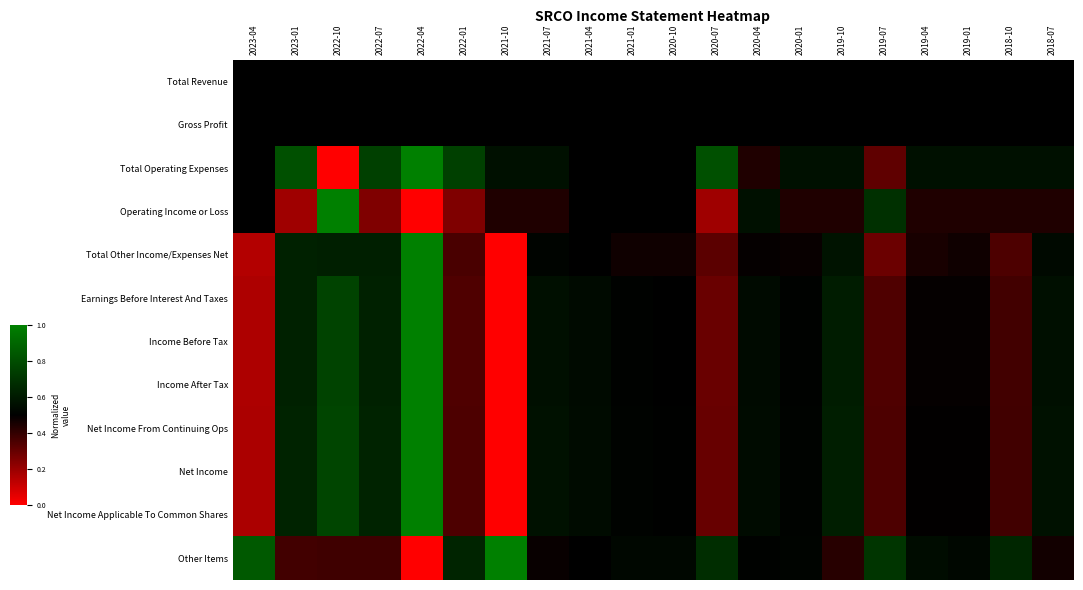

What is the maximum value shown in the chart?

1.0